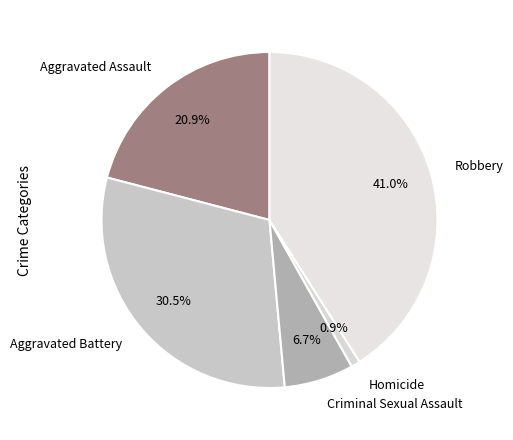

What is the smallest slice in the pie chart?

Homicide